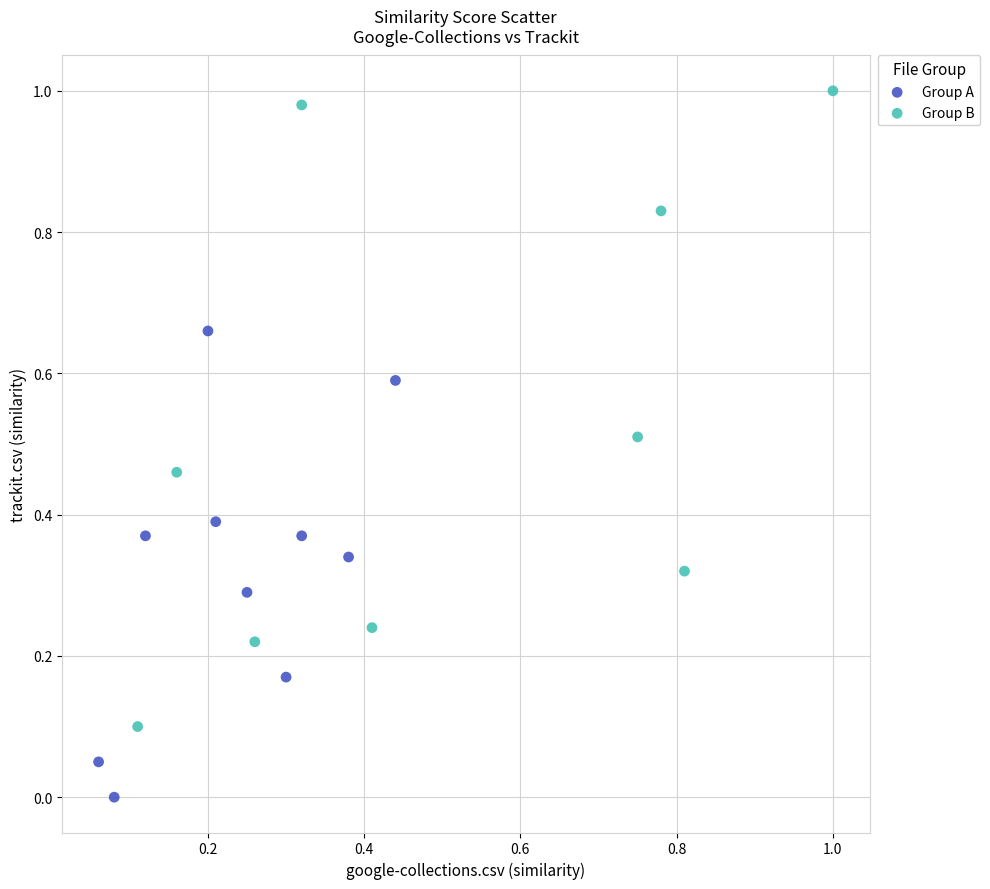

Which series has the largest Y range (max minus min)?

Group B